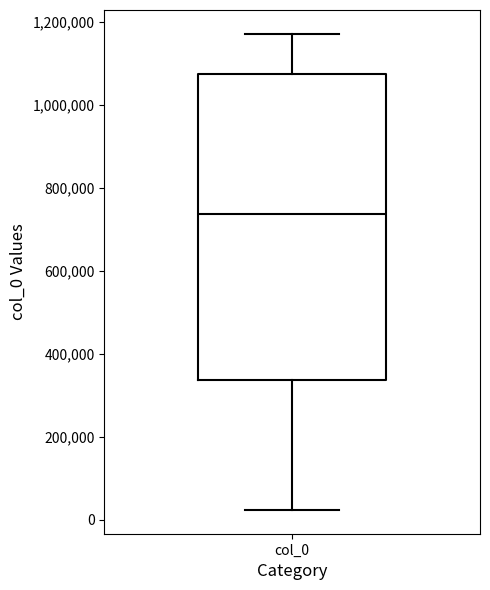

Transcribe this box plot: give where the median line is, the range the box spans, and where the two whiskers end, as read against the y-axis. The values are not printed on the chart, so give them approximately, as read against the axis.

median 740000, box 340000 to 1080000, whiskers 20000 to 1180000